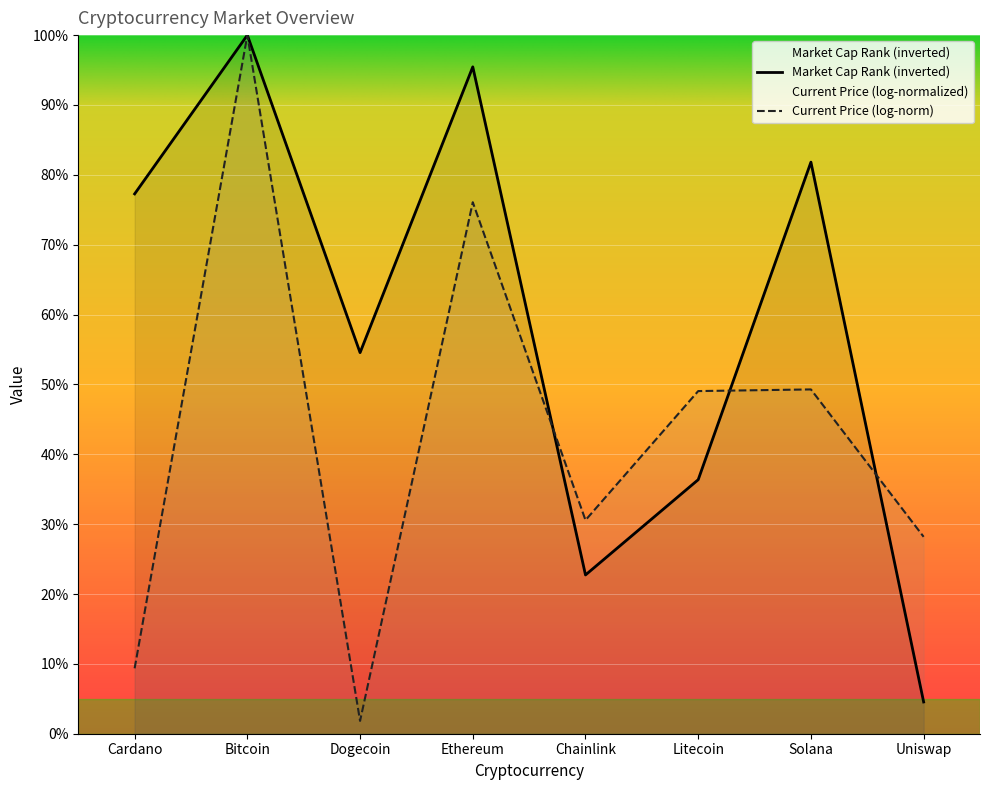

What is the change in value from Bitcoin to Uniswap?

-95.5